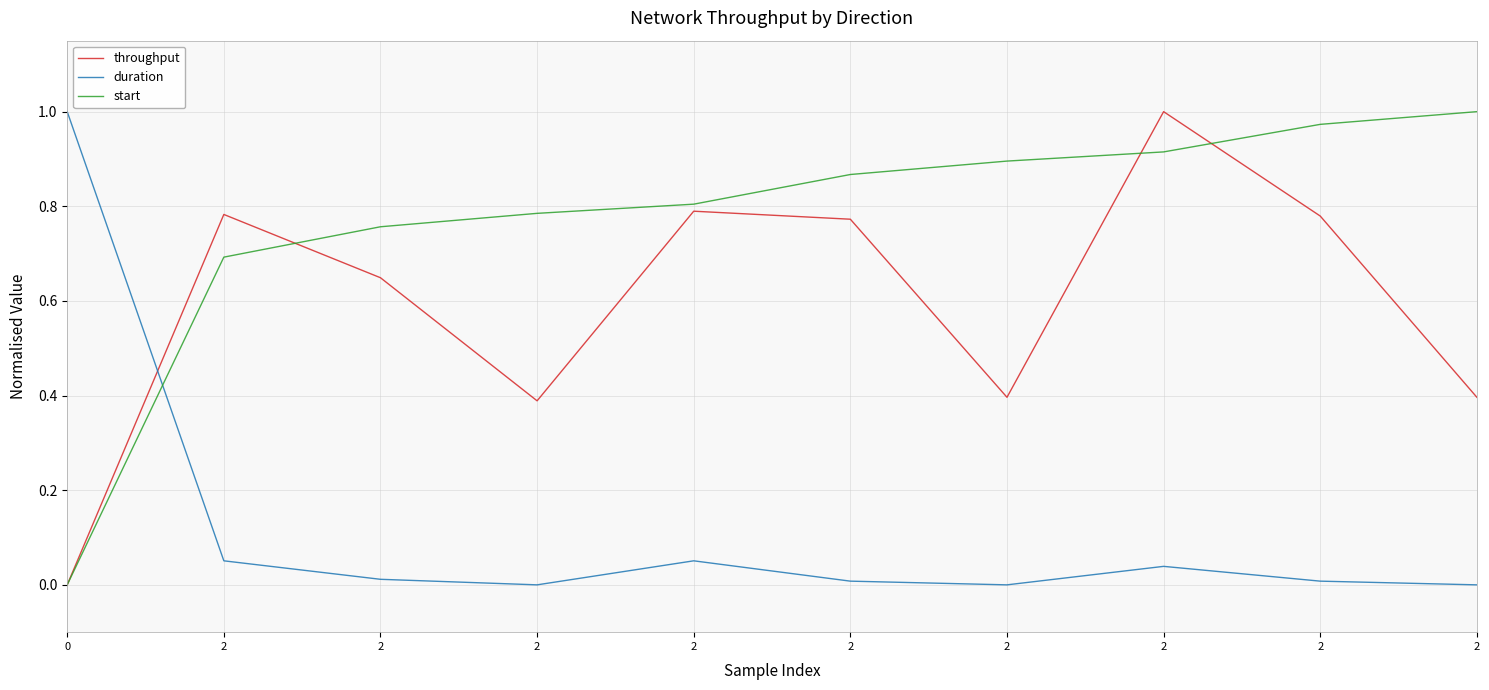

The start series shows 0.9 at 2. True or false?

True